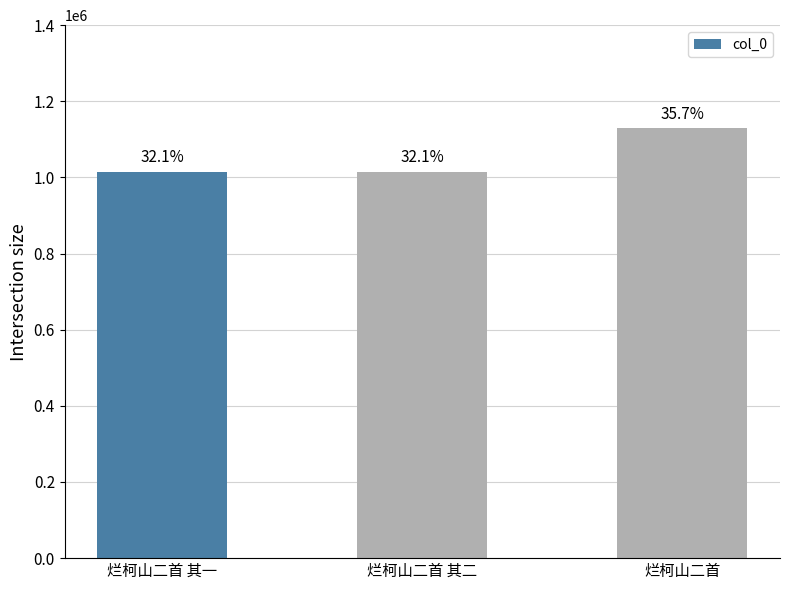

What is the sum of all values?

3160533